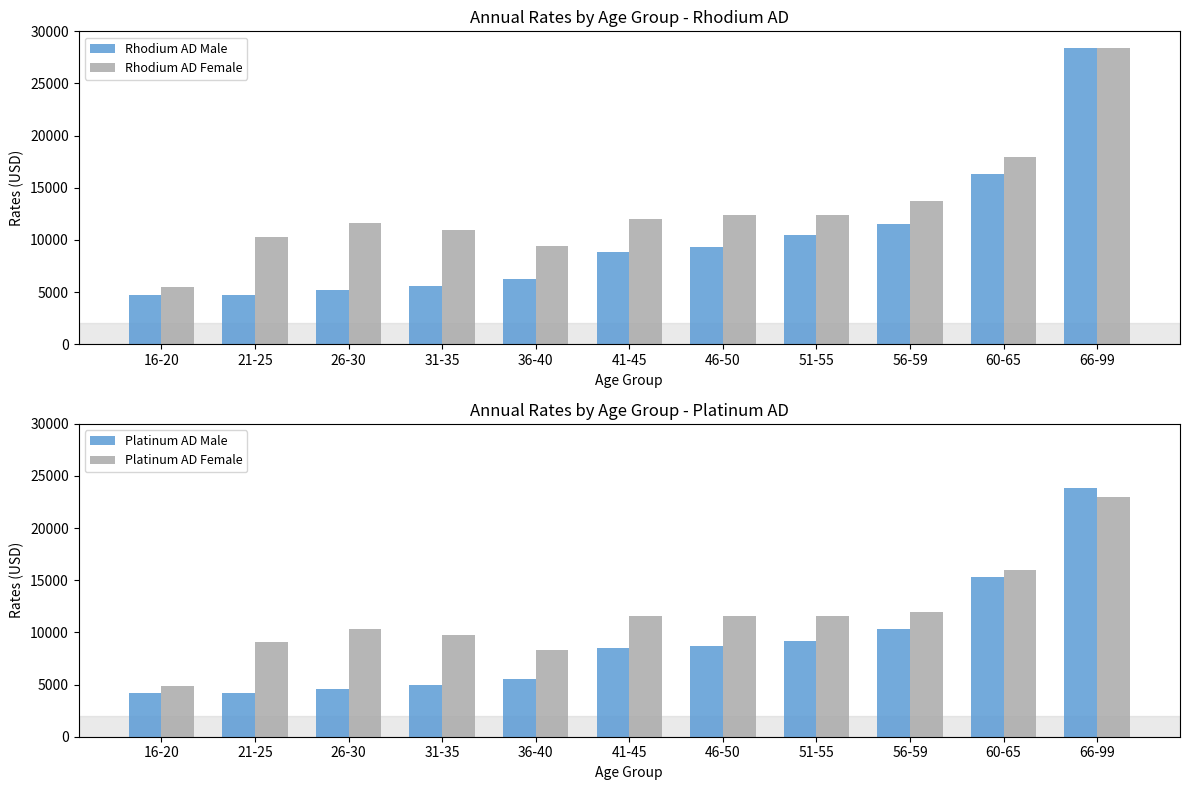

Reading left to right, list all the values displayed in this chart.

Rhodium AD Male: 16-20=4724.8	21-25=4754.3	26-30=5153.6	31-35=5605.5	36-40=6229.4	41-45=8833.2	46-50=9347.4	51-55=10511.5	56-59=11549.4	60-65=16306.0	66-99=28375.8
Rhodium AD Female: 16-20=5505.4	21-25=10261.2	26-30=11623.2	31-35=10932.4	36-40=9398.4	41-45=11993.9	46-50=12355.1	51-55=12409.0	56-59=13777.0	60-65=17922.3	66-99=28375.8
Platinum AD Male: 16-20=4185.6	21-25=4213.4	26-30=4559.7	31-35=4948.9	36-40=5509.9	41-45=8519.2	46-50=8737.9	51-55=9142.3	56-59=10280.7	60-65=15353.4	66-99=23800.8
Platinum AD Female: 16-20=4858.0	21-25=9094.5	26-30=10350.1	31-35=9778.7	36-40=8351.4	41-45=11550.1	46-50=11540.1	51-55=11550.1	56-59=12000.0	60-65=16000.0	66-99=23000.0